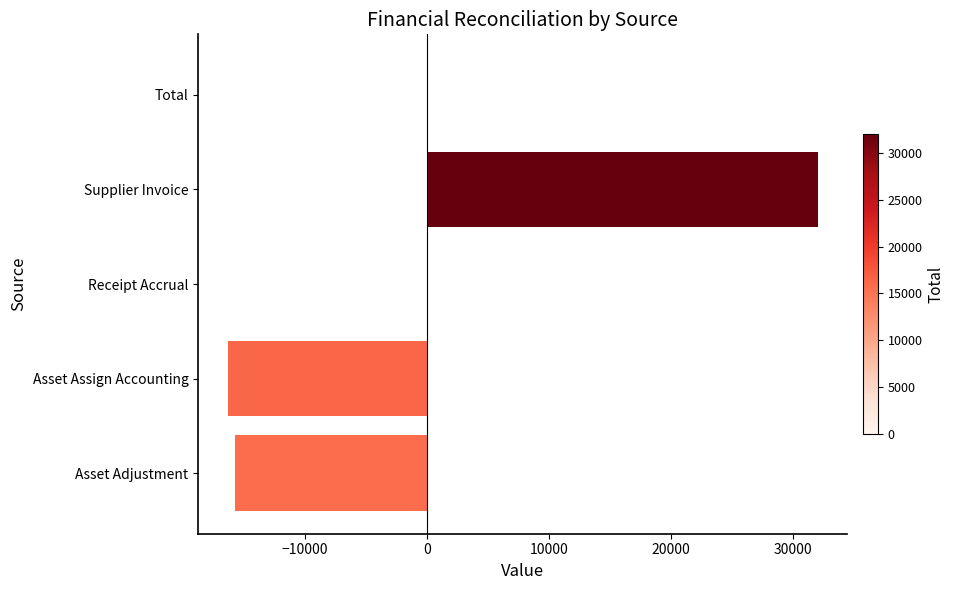

The value at Asset Assign Accounting is -16313.8. True or false?

True